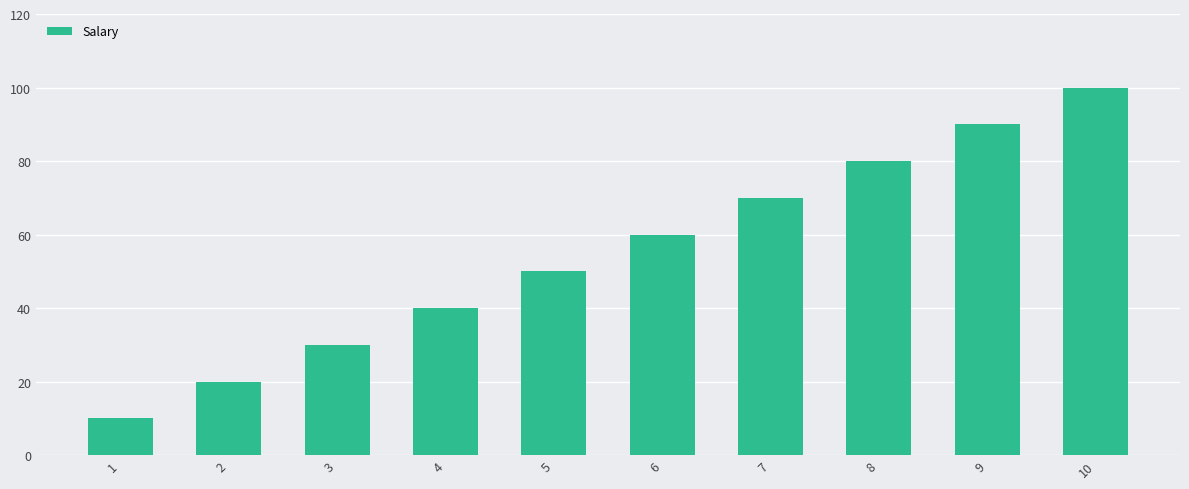

What is the difference between the maximum and minimum values?

90